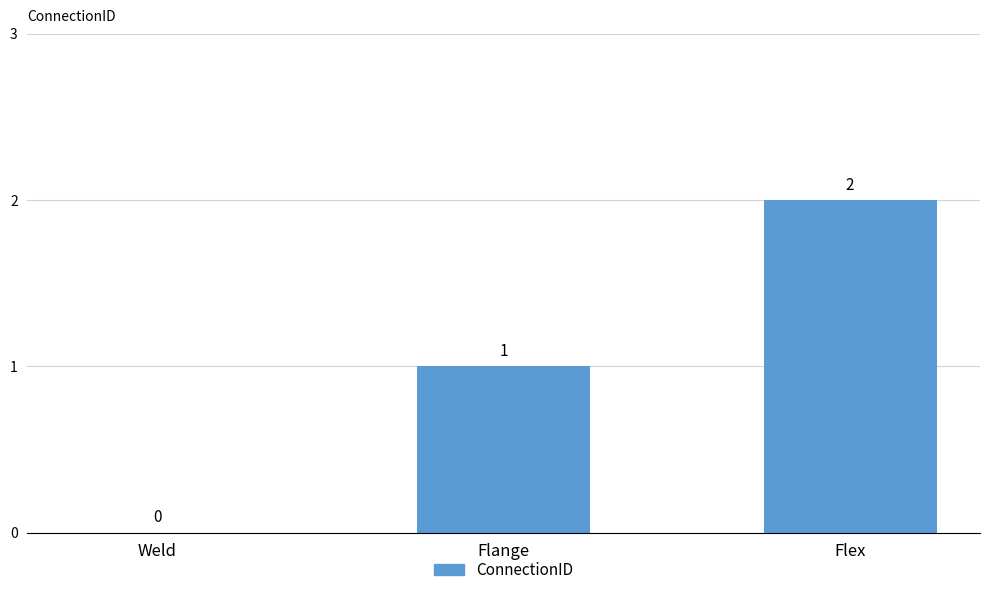

The value at Flange is 0. True or false?

False